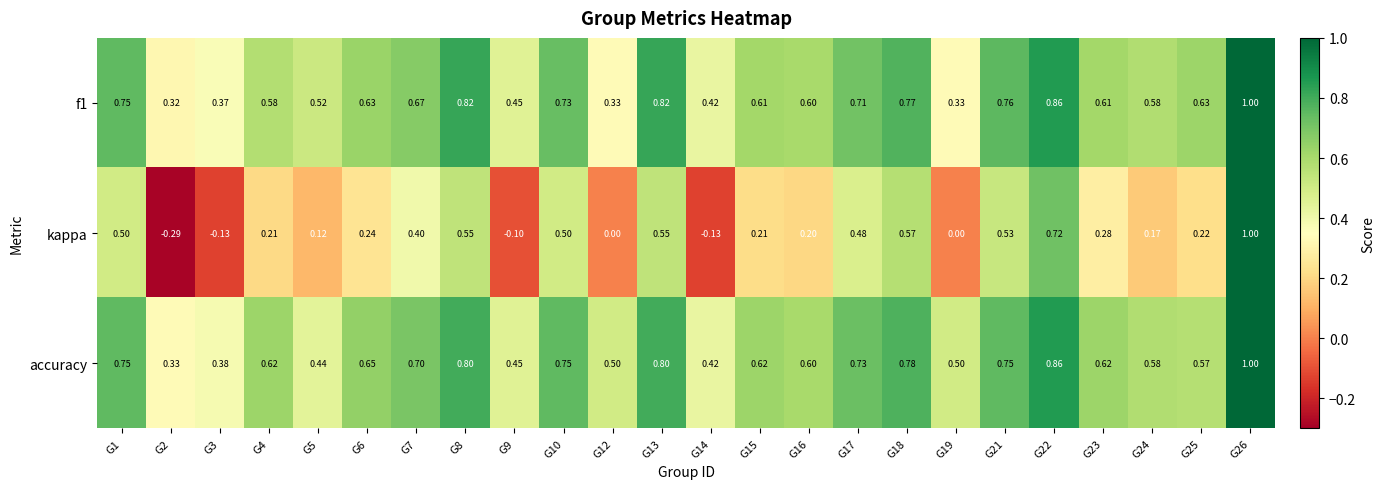

Is the value of f1 at G6 greater than the value of kappa at G25?

Yes